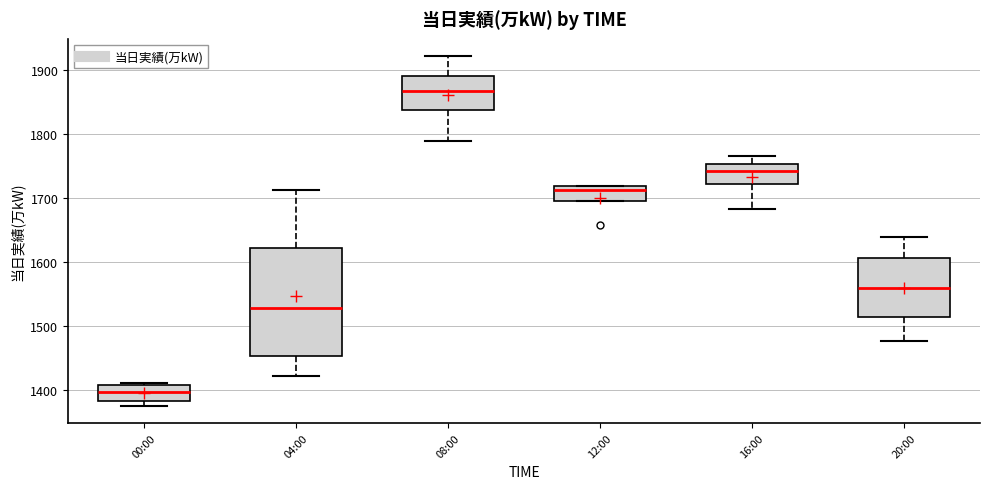

Where does the lower whisker of the box for 16:00 end on the y-axis? The values are not printed on the chart, so give them approximately, as read against the axis.

1680